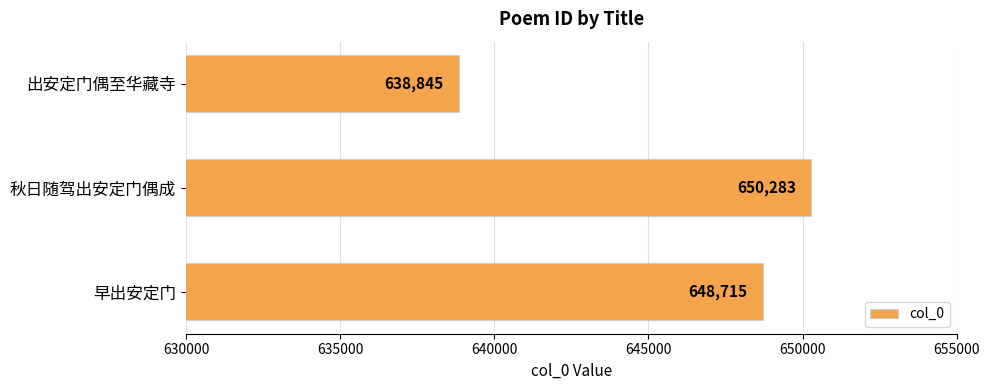

What is the average value?

645948